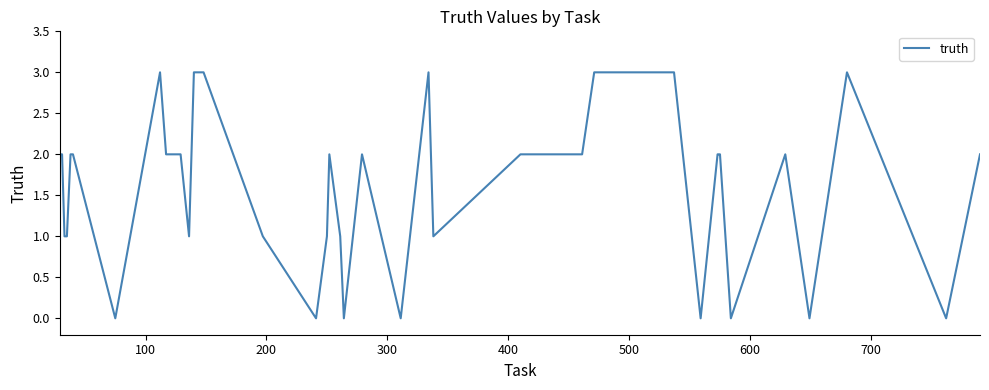

What is the maximum value shown in the chart?

3